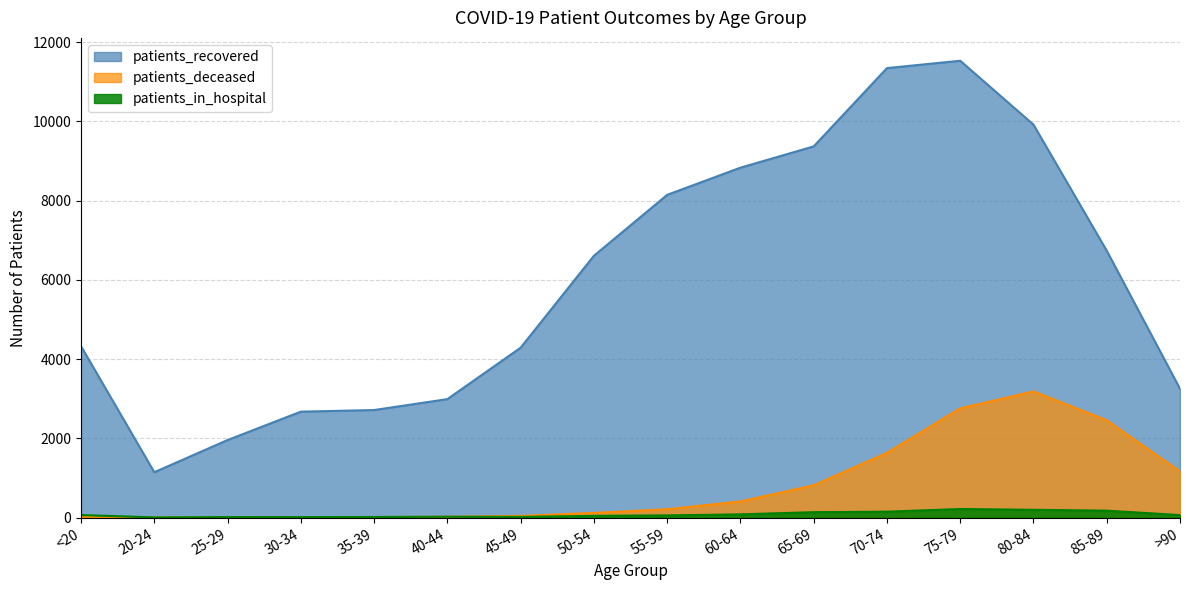

True or false: patients_deceased has a value of 411 at 60-64.

True